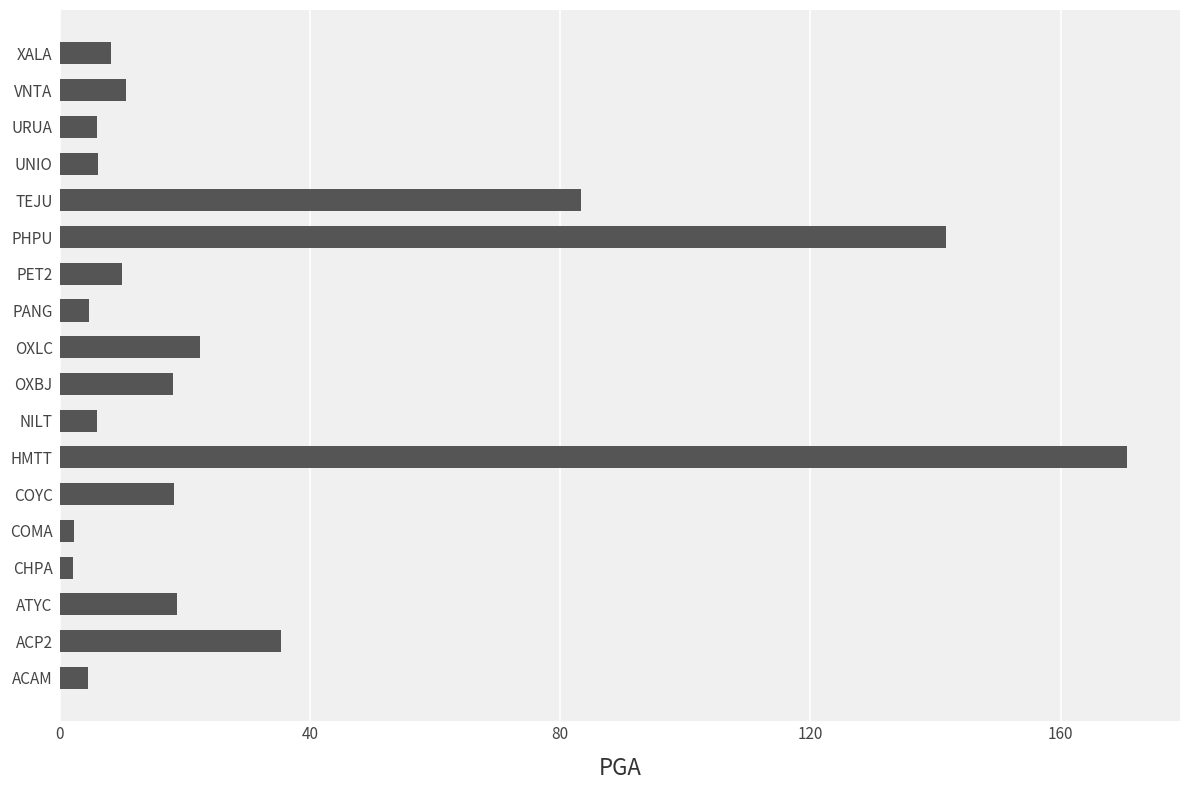

Approximately how many times larger is the value at NILT compared to COYC?

0.3